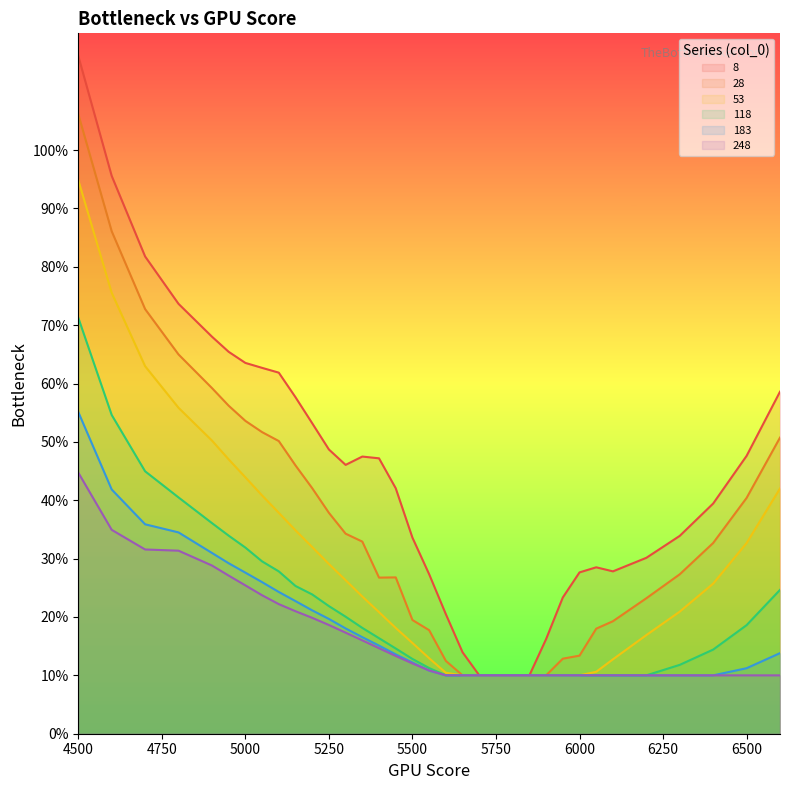

How many data points does each series have?

34